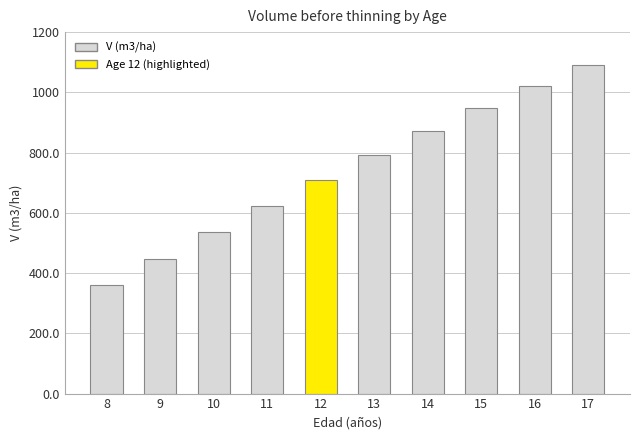

How many values are below 791?

5